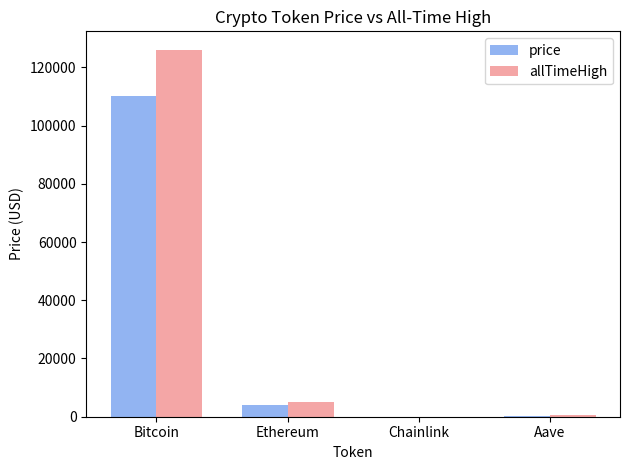

The value of allTimeHigh at Aave is 661.7. True or false?

True